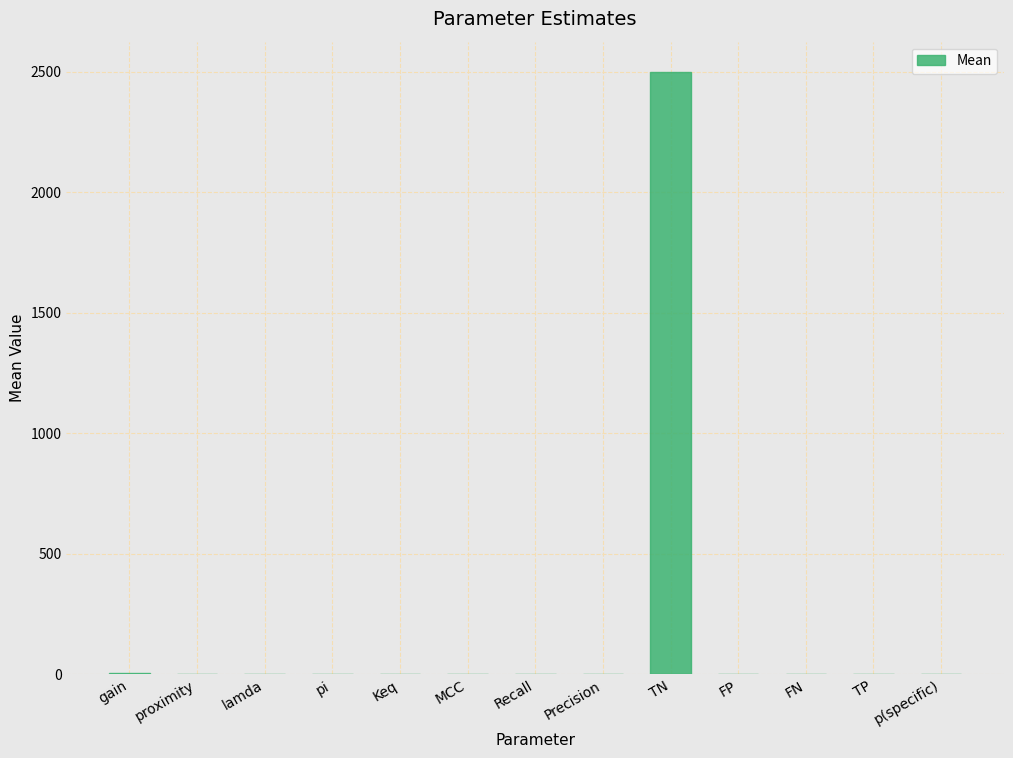

True or false: the data shows 929.1 at FN.

False